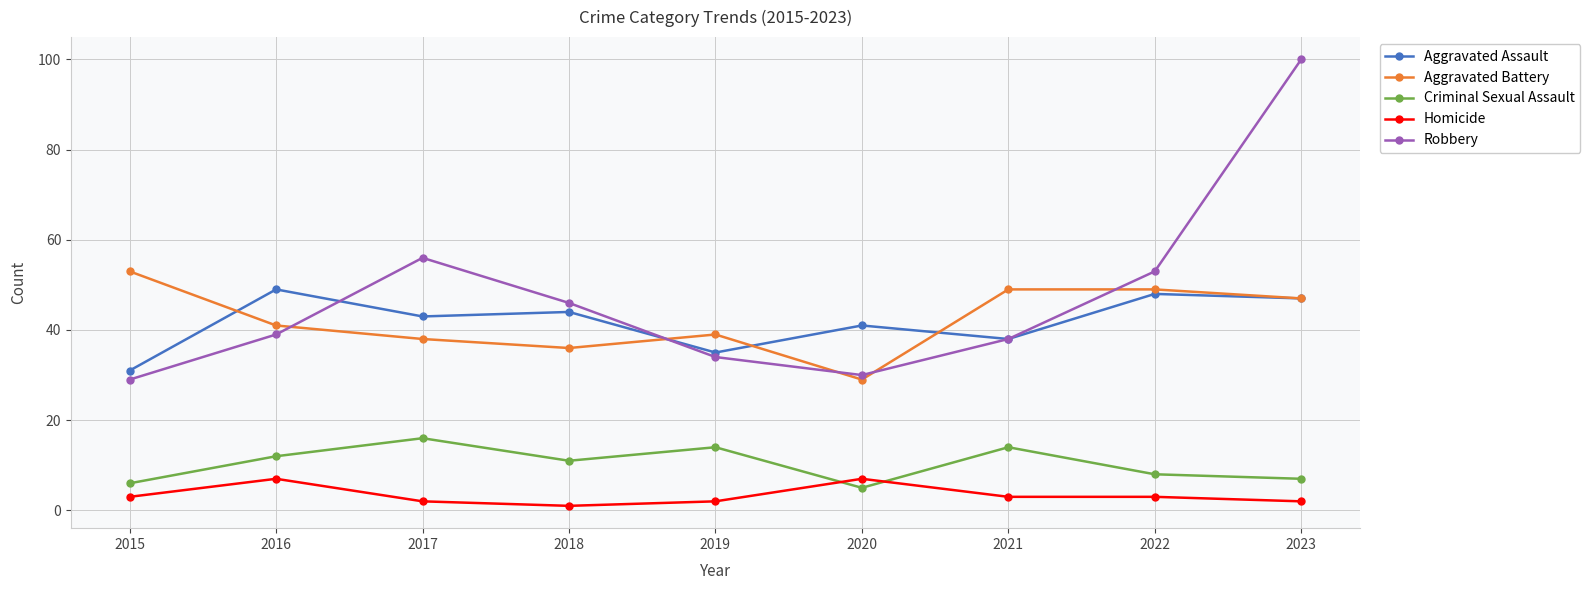

List the series in order of their peak value, lowest first.

Homicide, Criminal Sexual Assault, Aggravated Assault, Aggravated Battery, Robbery